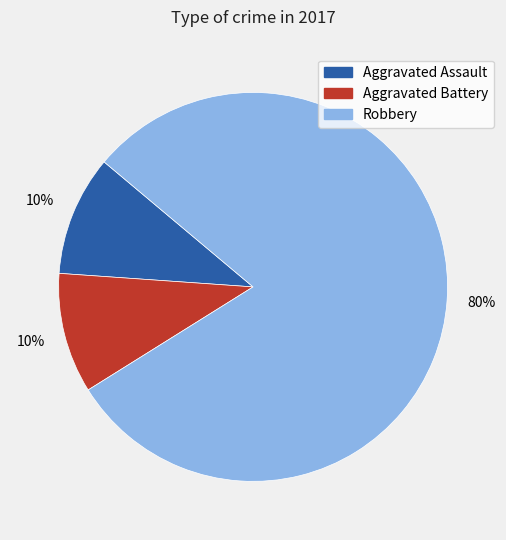

True or false: Aggravated Battery accounts for 20% of the total.

False